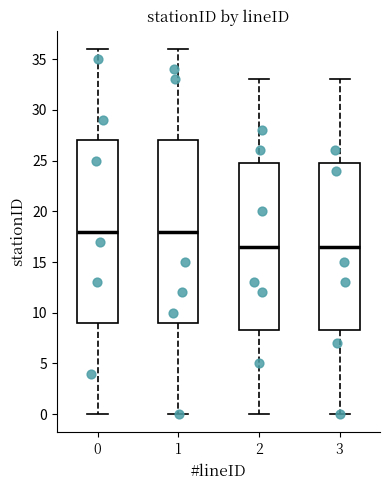

Reading left to right, read every box against the y-axis: the position of its median line, the range the box covers, and the ends of its whiskers. The values are not printed on the chart, so give them approximately, as read against the axis.

0: median 18.0, box 9.0 to 27.0, whiskers 0.0 to 36.0
1: median 18.0, box 9.0 to 27.0, whiskers 0.0 to 36.0
2: median 16.5, box 8.5 to 25.0, whiskers 0.0 to 33.0
3: median 16.5, box 8.5 to 25.0, whiskers 0.0 to 33.0